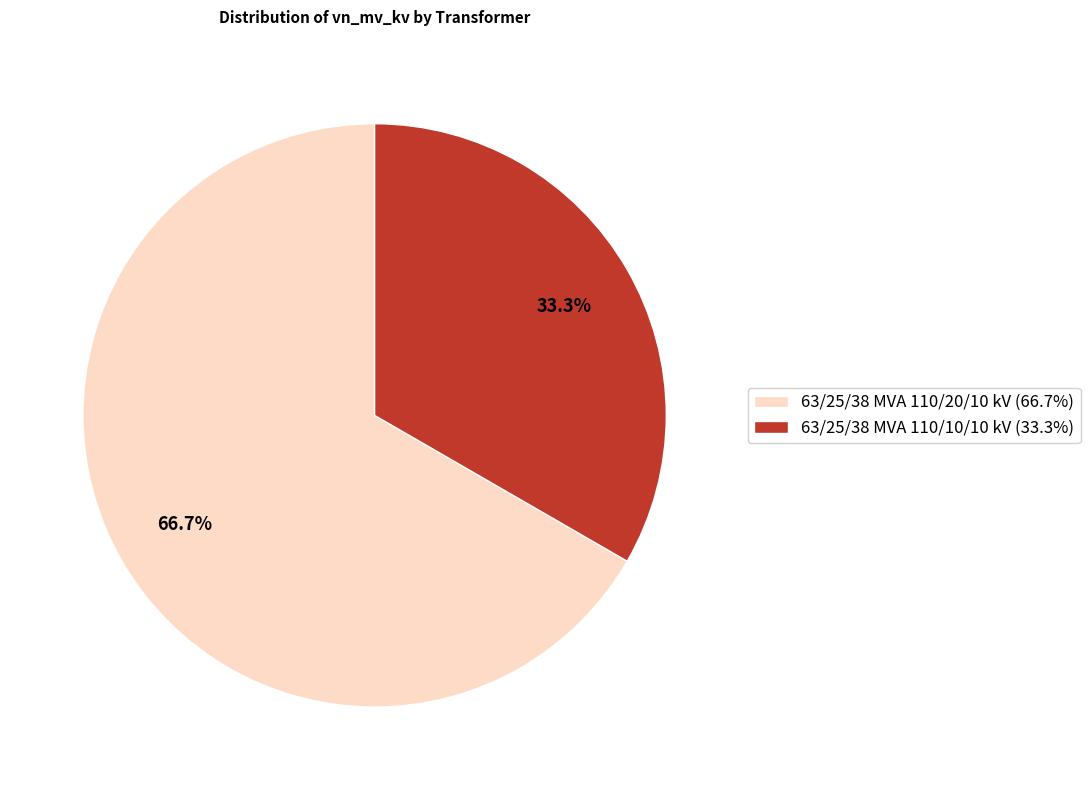

What is the ratio of the value at 63/25/38 MVA 110/10/10 kV to the value at 63/25/38 MVA 110/20/10 kV?

0.5